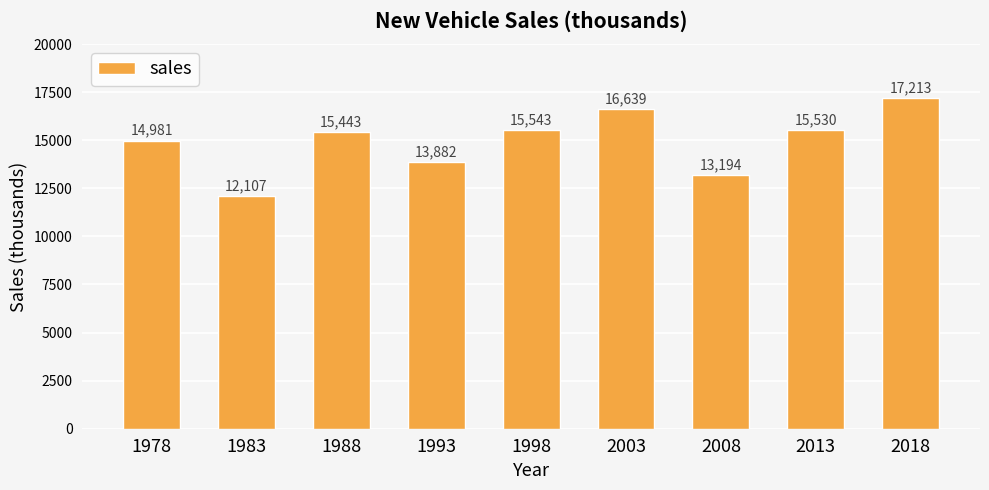

What is the ratio of the value at 1998 to the value at 1983?

1.3